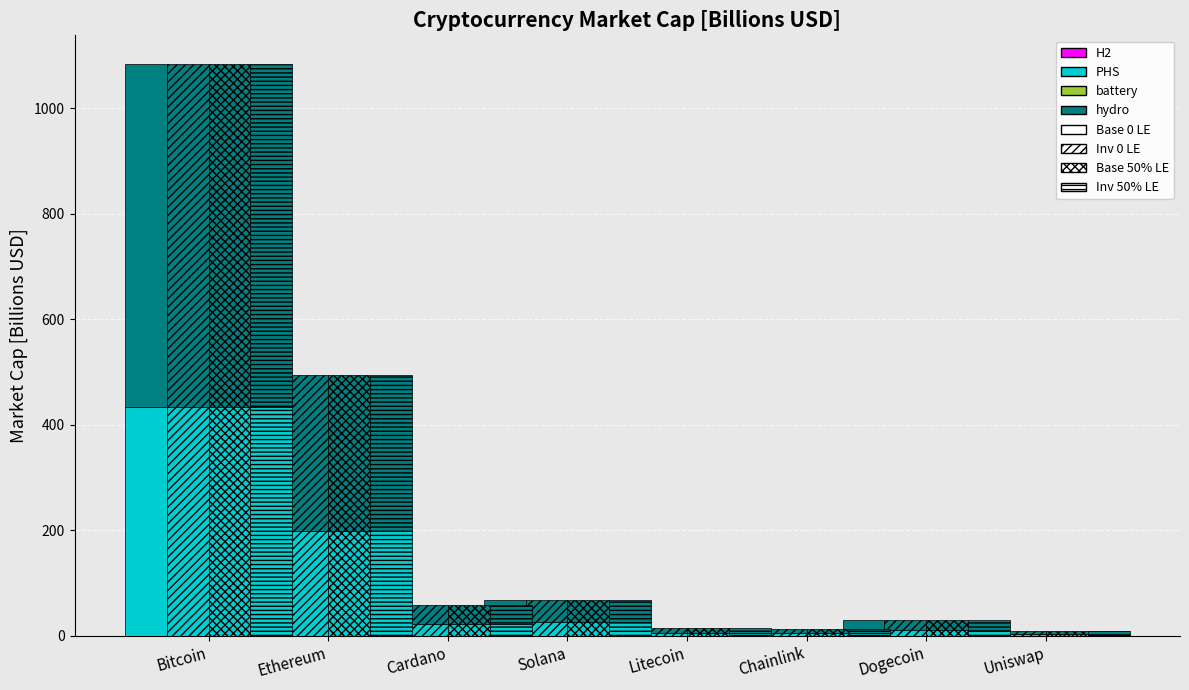

Reading left to right, list all the values displayed in this chart.

PHS – Base 0 LE: 433.8	198.0	23.0	26.8	6.0	5.1	11.8	3.8
hydro – Base 0 LE: 650.7	296.9	34.5	40.2	8.9	7.7	17.7	5.7
Base 0 LE: 0.0	0.0	0.0	0.0	0.0	0.0	0.0	0.0
Inv 0 LE: 0.0	0.0	0.0	0.0	0.0	0.0	0.0	0.0
Base 50% LE: 0.0	0.0	0.0	0.0	0.0	0.0	0.0	0.0
Inv 50% LE: 0.0	0.0	0.0	0.0	0.0	0.0	0.0	0.0